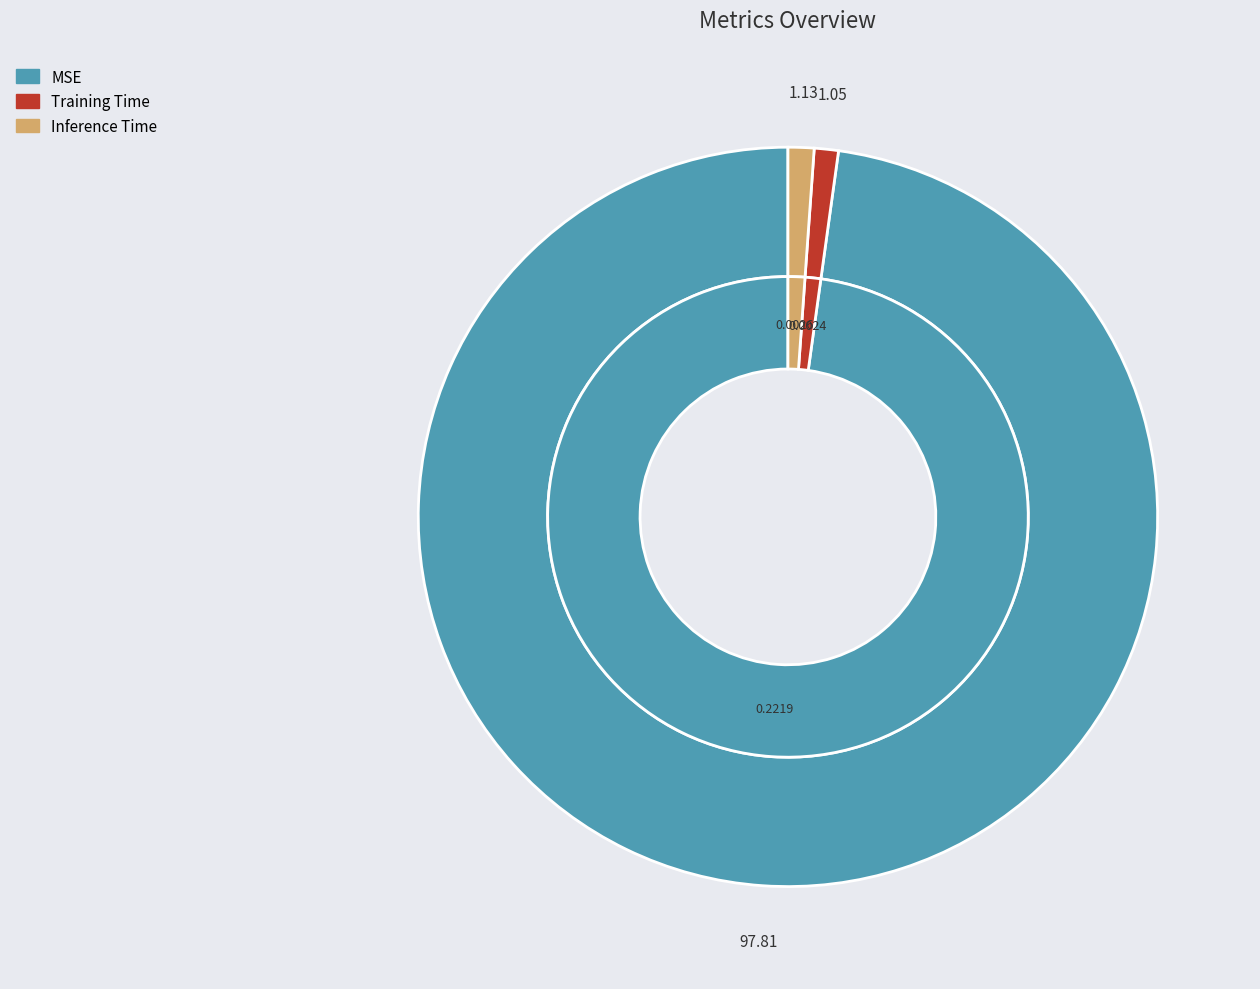

The Training Time slice represents 8% of the pie. True or false?

False